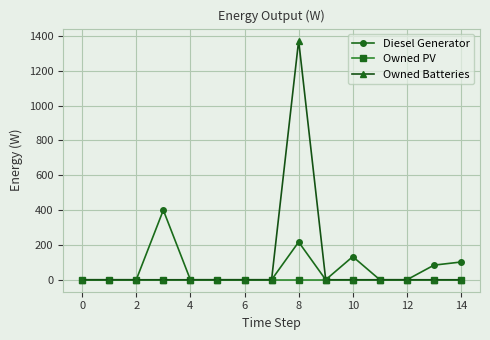

Rank the series by their average value, from lowest to highest.

Owned PV, Diesel Generator, Owned Batteries